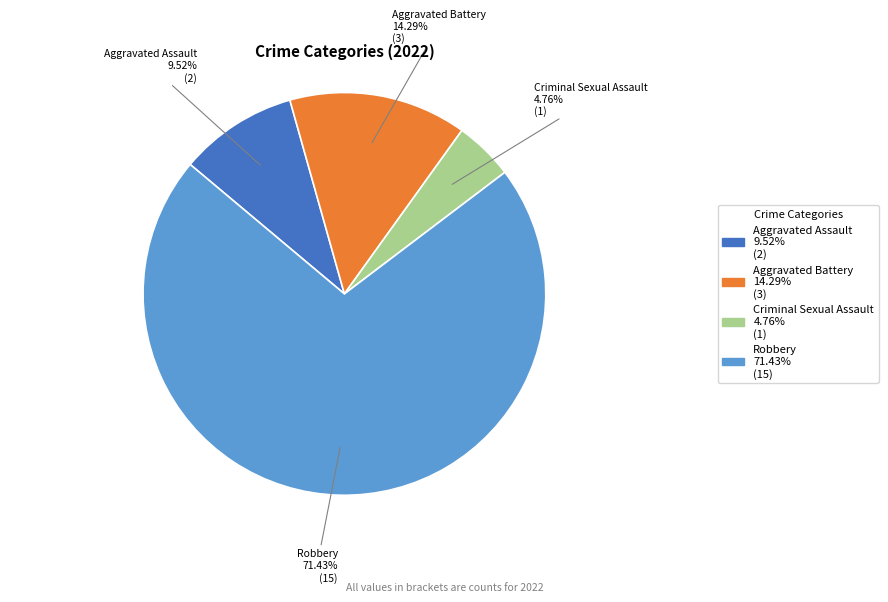

How many segments does this pie chart have?

4